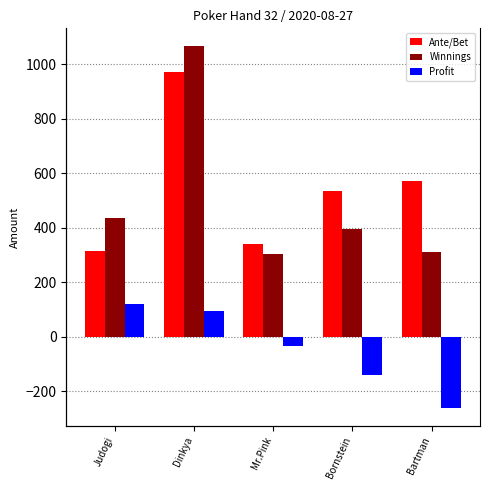

What is the difference between the highest and lowest values at Judogi?

315